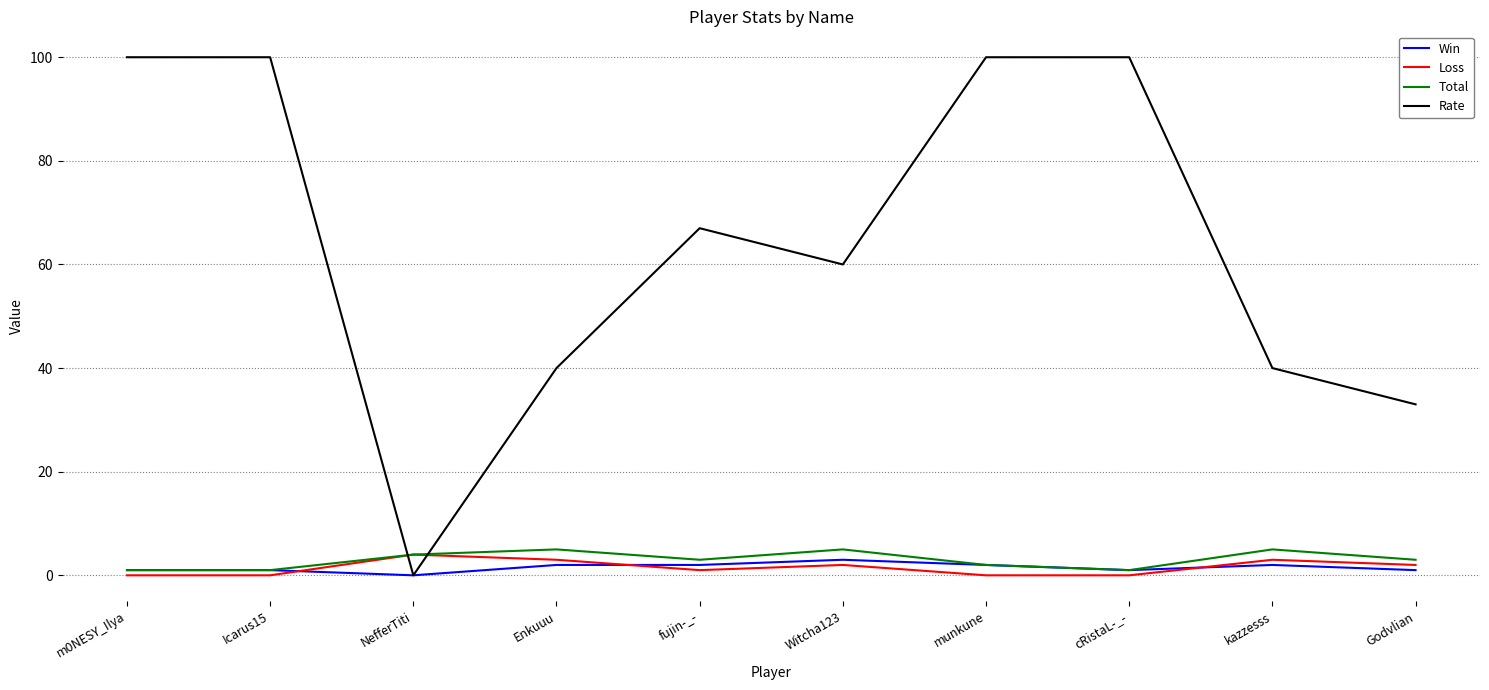

Which series has the widest spread of values?

Rate